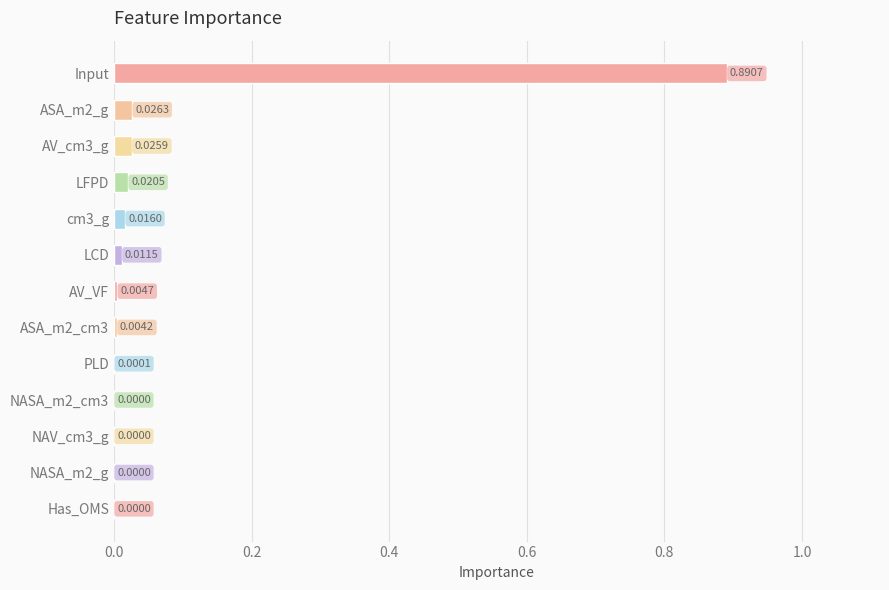

What is the sum of all values?

1.0